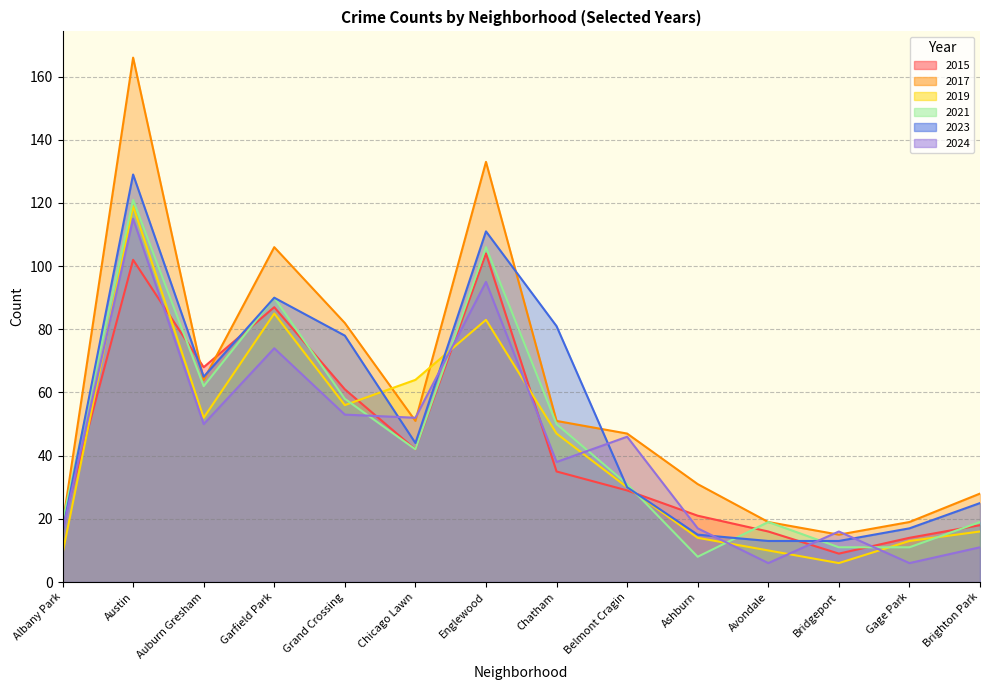

The value of 2021 at Chatham is 29. True or false?

False